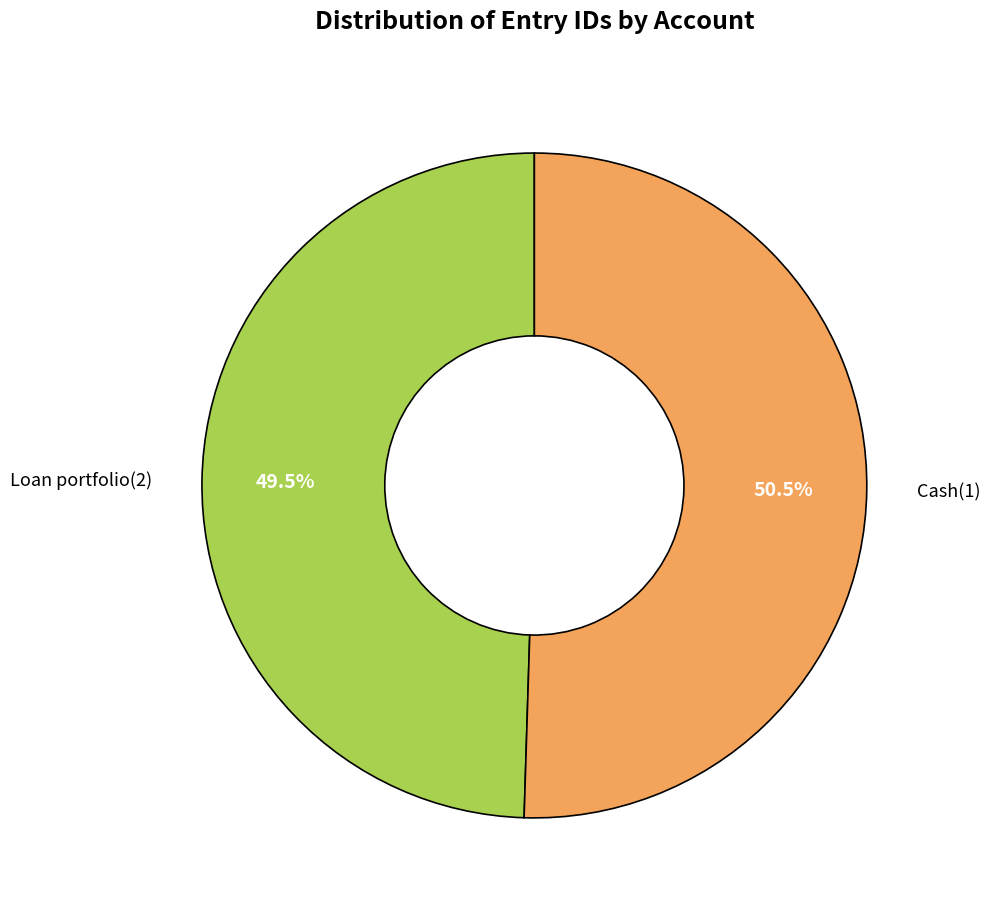

Count the number of slices in the pie.

2